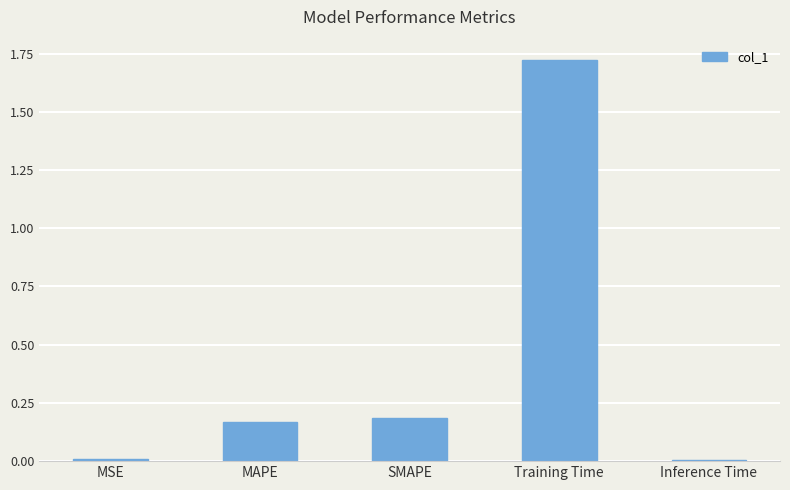

What position from the right is MAPE?

4